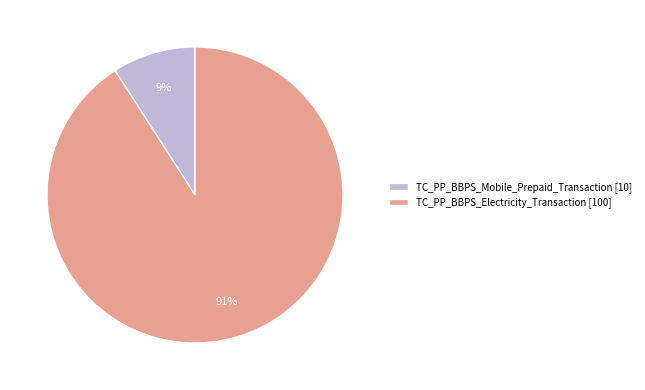

Between TC_PP_BBPS_Mobile_Prepaid_Transaction [10] and TC_PP_BBPS_Electricity_Transaction [100], which is larger?

TC_PP_BBPS_Electricity_Transaction [100]